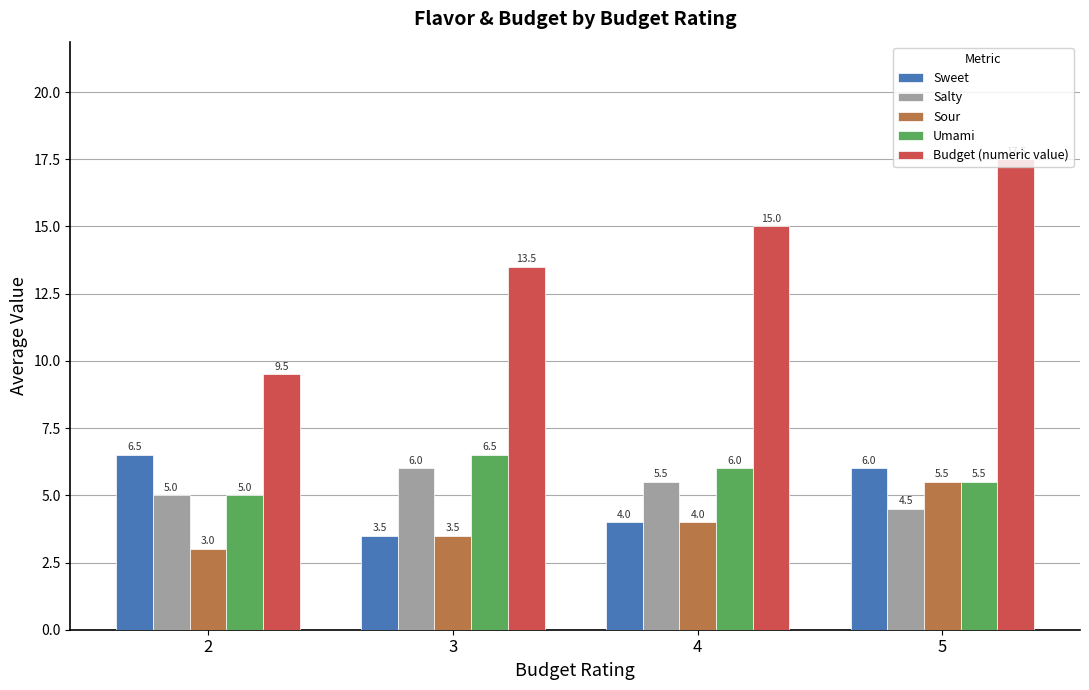

Reading right to left, extract all data points from this chart.

Sweet: 5=6.0	4=4.0	3=3.5	2=6.5
Salty: 5=4.5	4=5.5	3=6.0	2=5.0
Sour: 5=5.5	4=4.0	3=3.5	2=3.0
Umami: 5=5.5	4=6.0	3=6.5	2=5.0
Budget (numeric value): 5=17.5	4=15.0	3=13.5	2=9.5